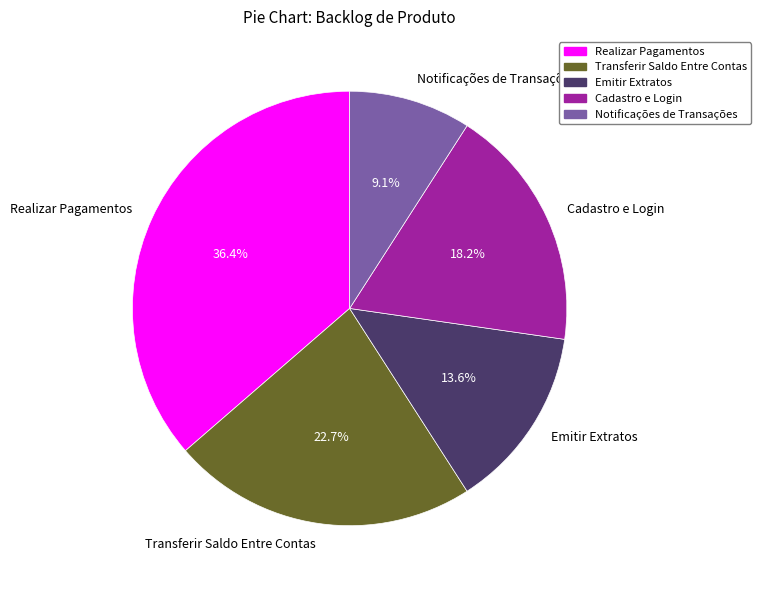

How many segments does this pie chart have?

5